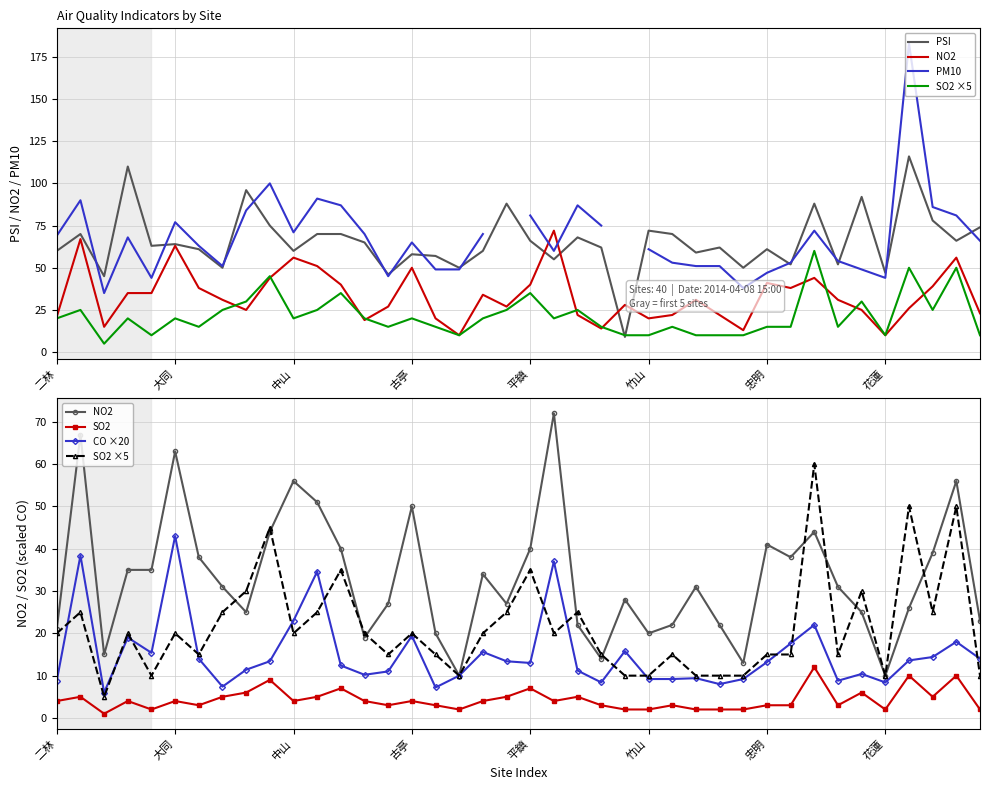

Is it true that SO2 ×5 equals 33.4 at 古亭?

False